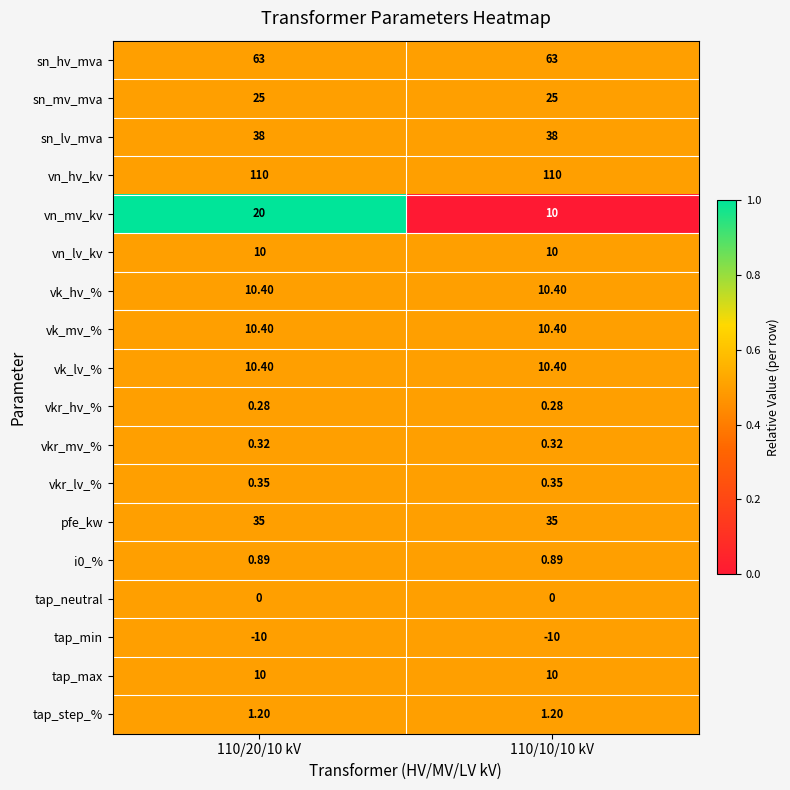

Between 110/20/10 kV and 110/10/10 kV, which series saw the biggest shift?

vn_mv_kv